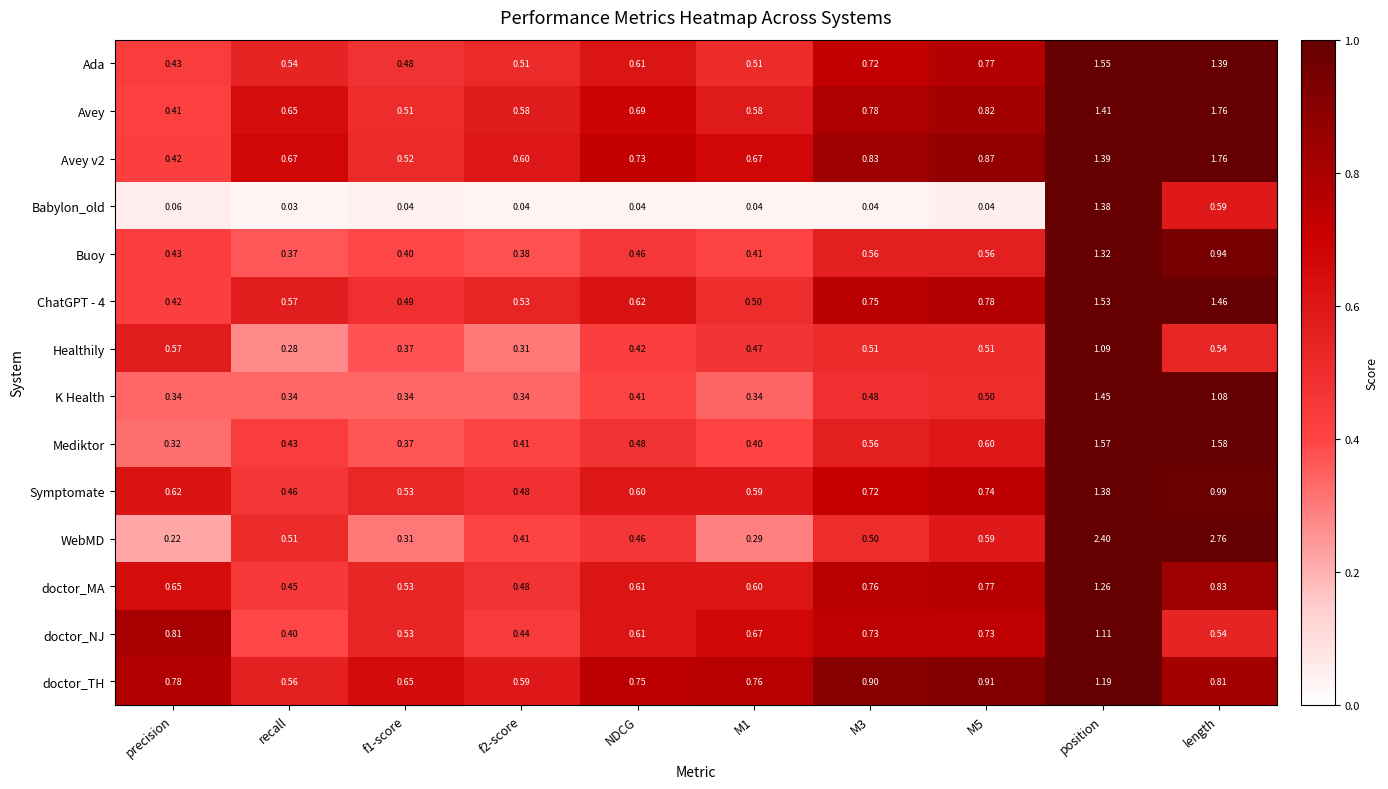

Is the value of K Health at length greater than the value of Healthily at NDCG?

Yes